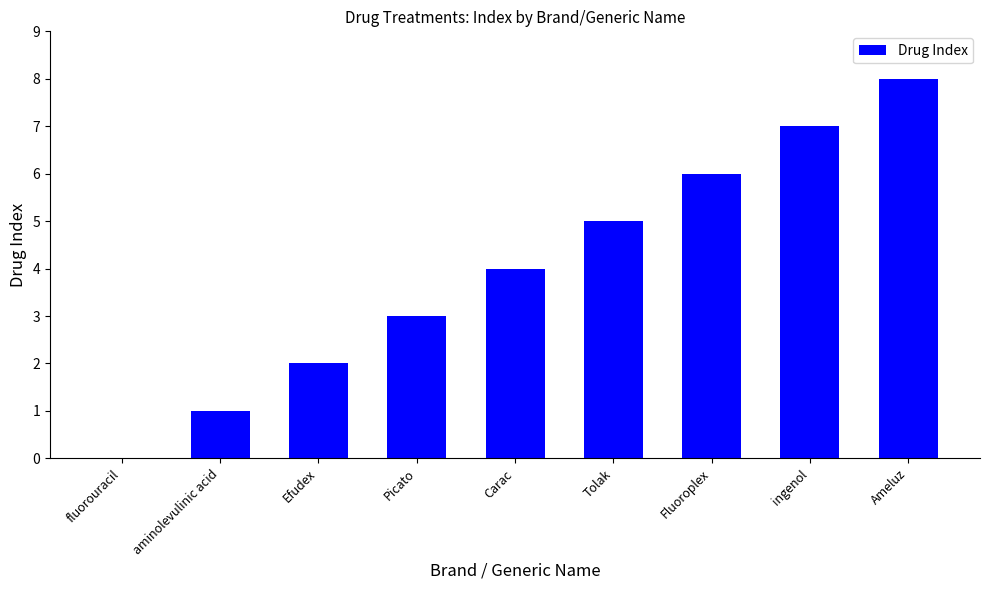

Which label corresponds to the largest value in the chart?

Ameluz